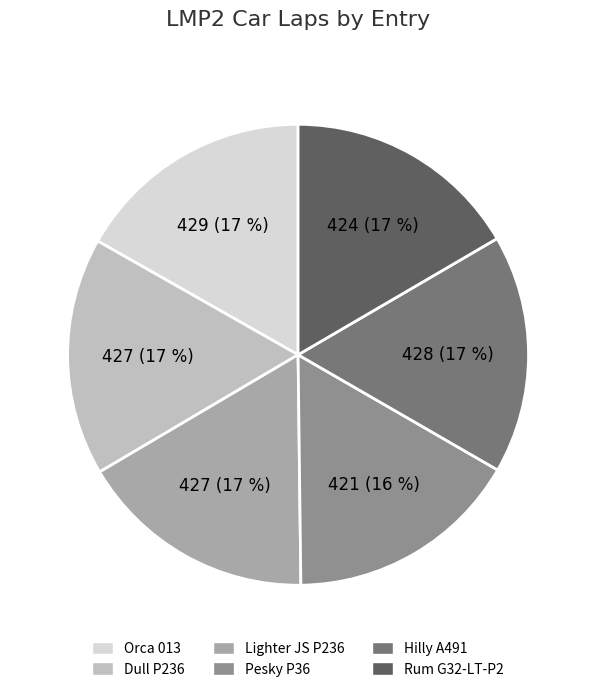

True or false: Orca 013 accounts for 17% of the total.

True